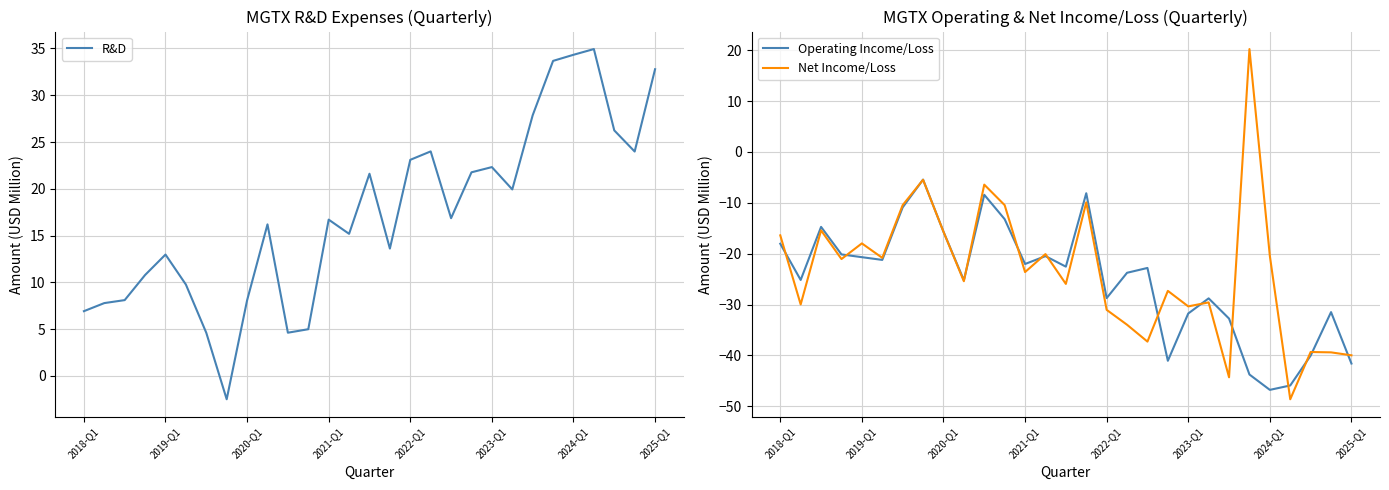

What is the highest value of the R&D series?

34.9